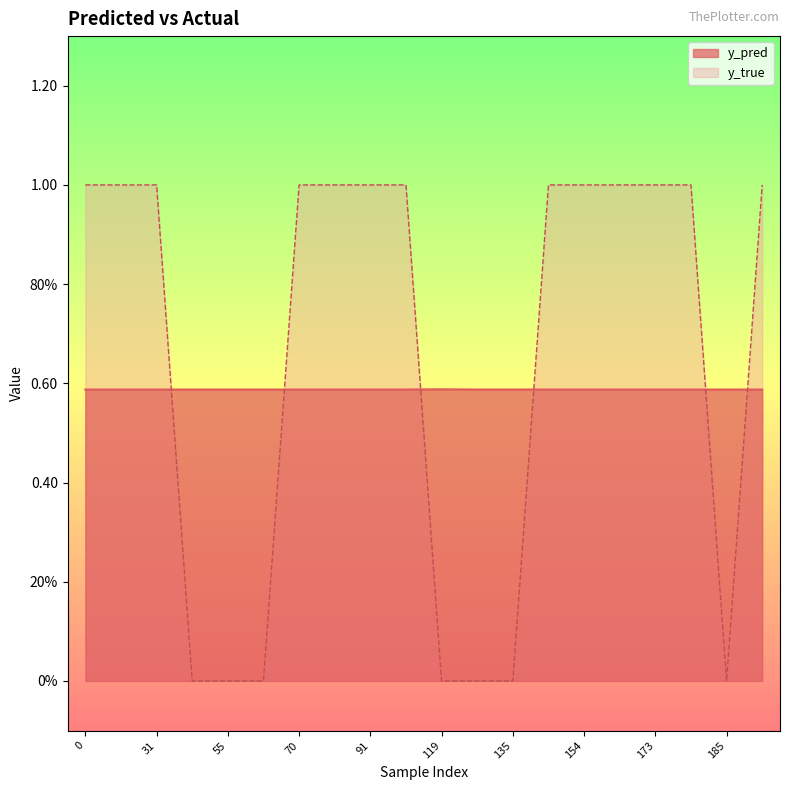

Count the y_true values in the range 0 to 1.

20